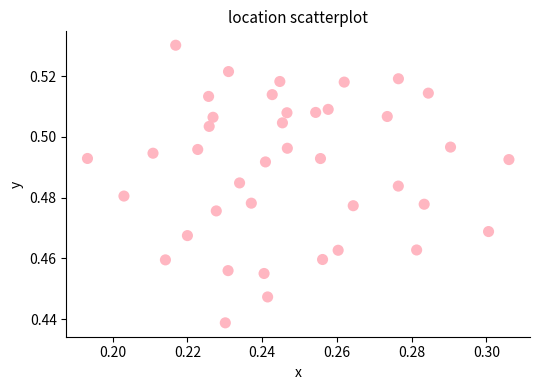

How many points are shown in the scatter plot?

40